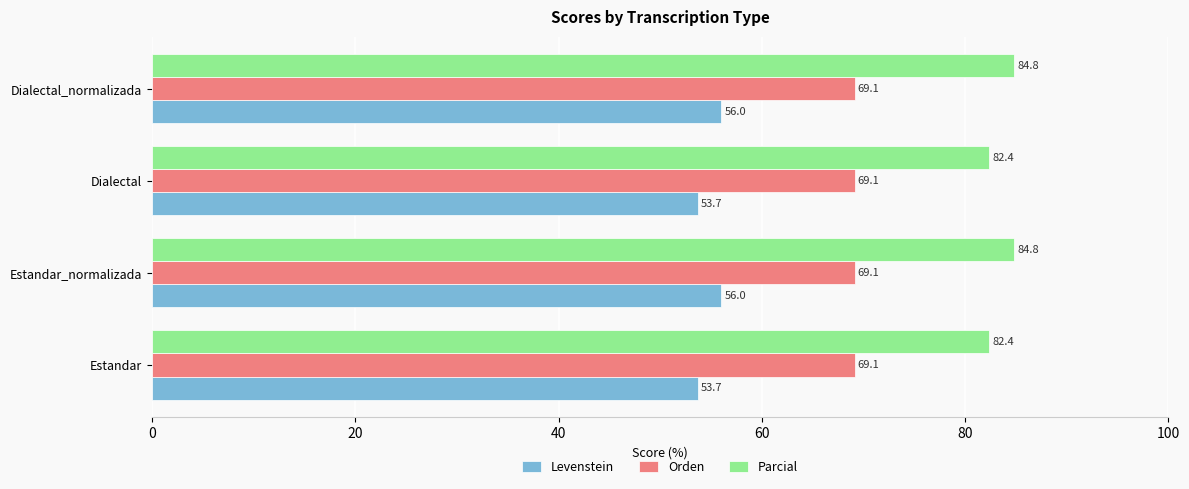

The value of Parcial at Dialectal is 82.4. True or false?

True